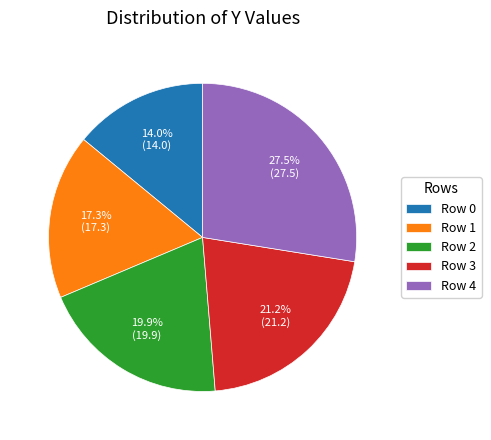

Is Row 0 the majority of the pie?

No